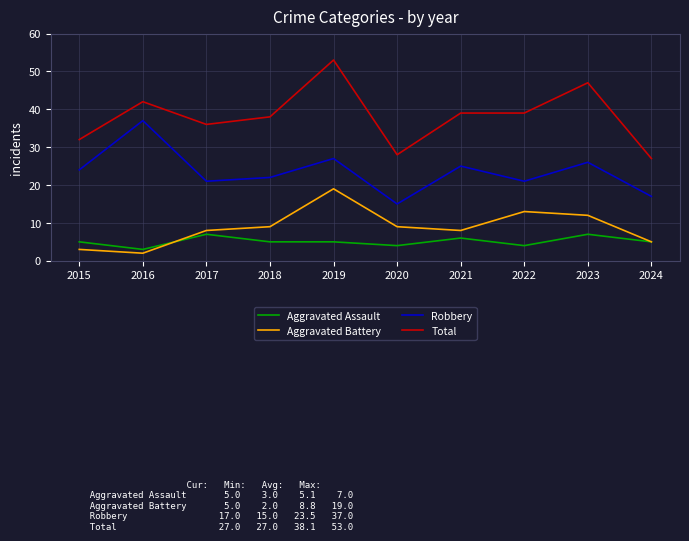

Reading right to left, list all the values displayed in this chart.

Aggravated Assault: 2024=5	2023=7	2022=4	2021=6	2020=4	2019=5	2018=5	2017=7	2016=3	2015=5
Aggravated Battery: 2024=5	2023=12	2022=13	2021=8	2020=9	2019=19	2018=9	2017=8	2016=2	2015=3
Robbery: 2024=17	2023=26	2022=21	2021=25	2020=15	2019=27	2018=22	2017=21	2016=37	2015=24
Total: 2024=27	2023=47	2022=39	2021=39	2020=28	2019=53	2018=38	2017=36	2016=42	2015=32